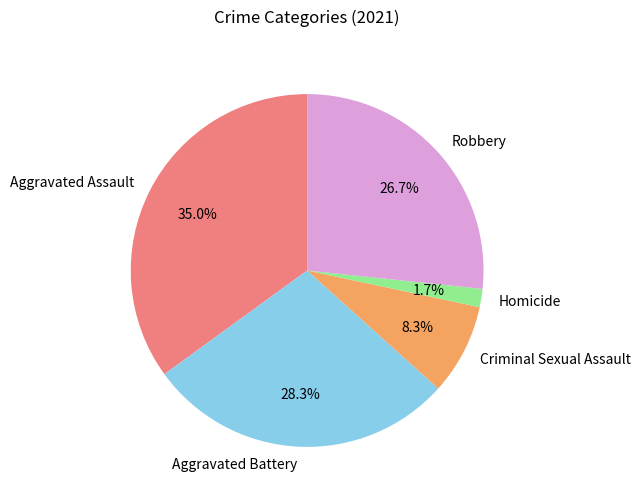

Does Aggravated Battery account for over 50% of the chart?

No